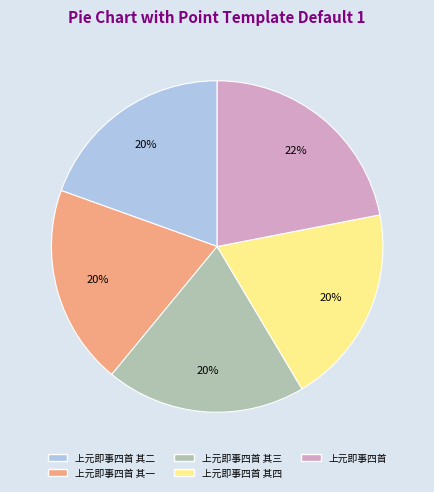

What percentage is the 上元即事四首 其二 slice, to the nearest percent?

20%